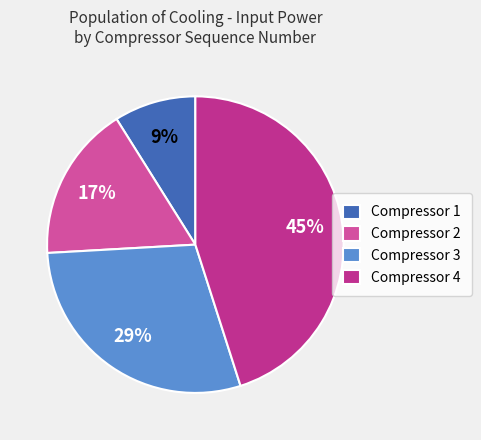

The Compressor 4 slice represents 45% of the pie. True or false?

True